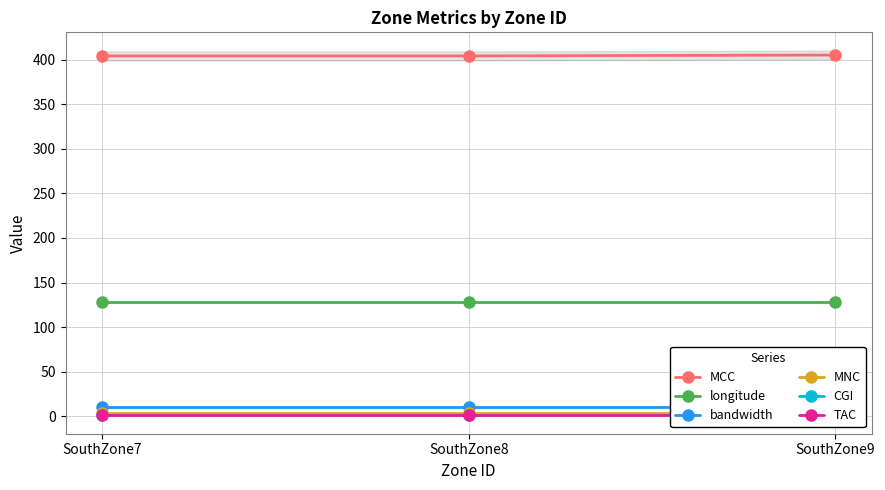

How many series are shown in this chart?

6